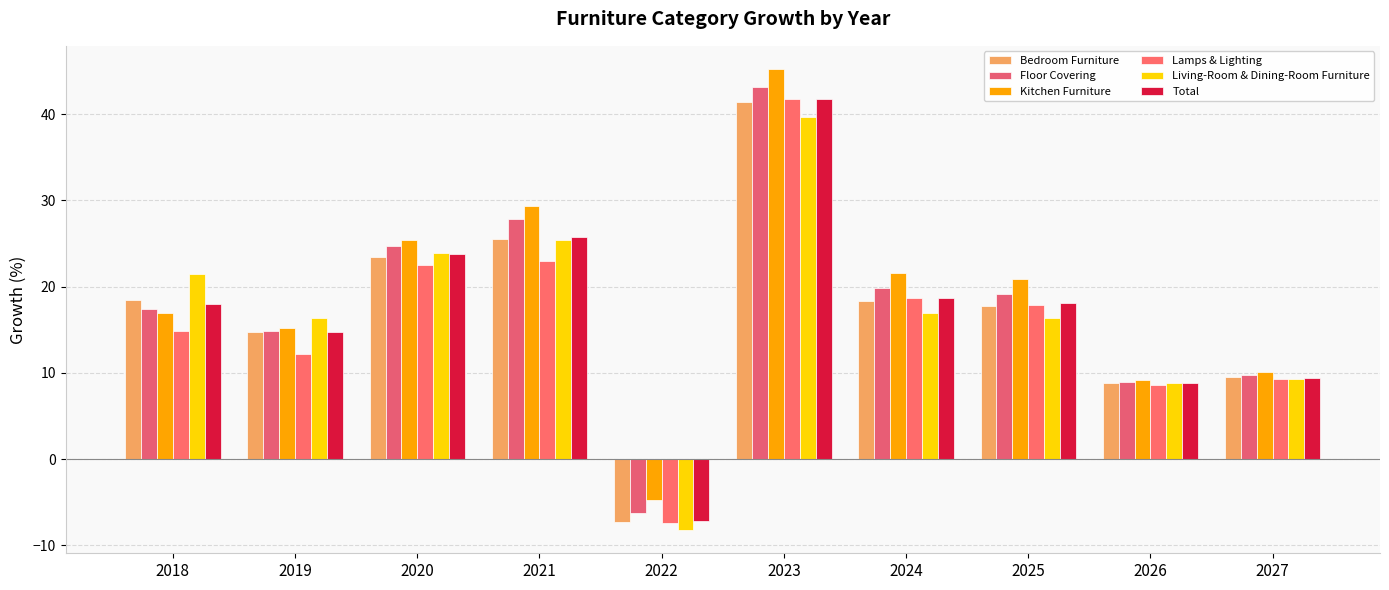

What is the difference between the Living-Room & Dining-Room Furniture values at 2027 and 2024?

7.7